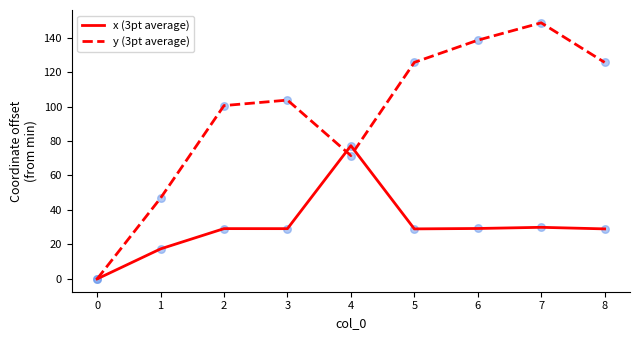

Which series has the widest spread of values?

y (3pt average)